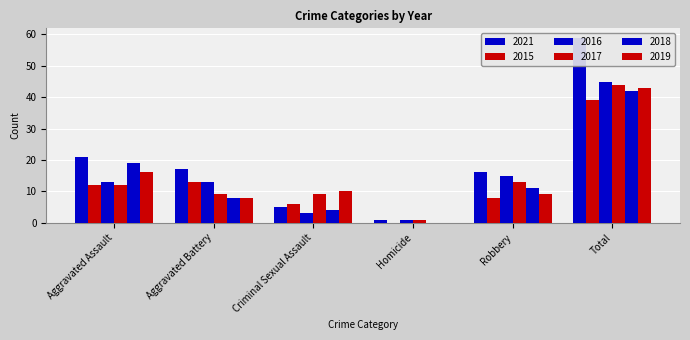

At which category does the chart reach its minimum across all series?

Homicide